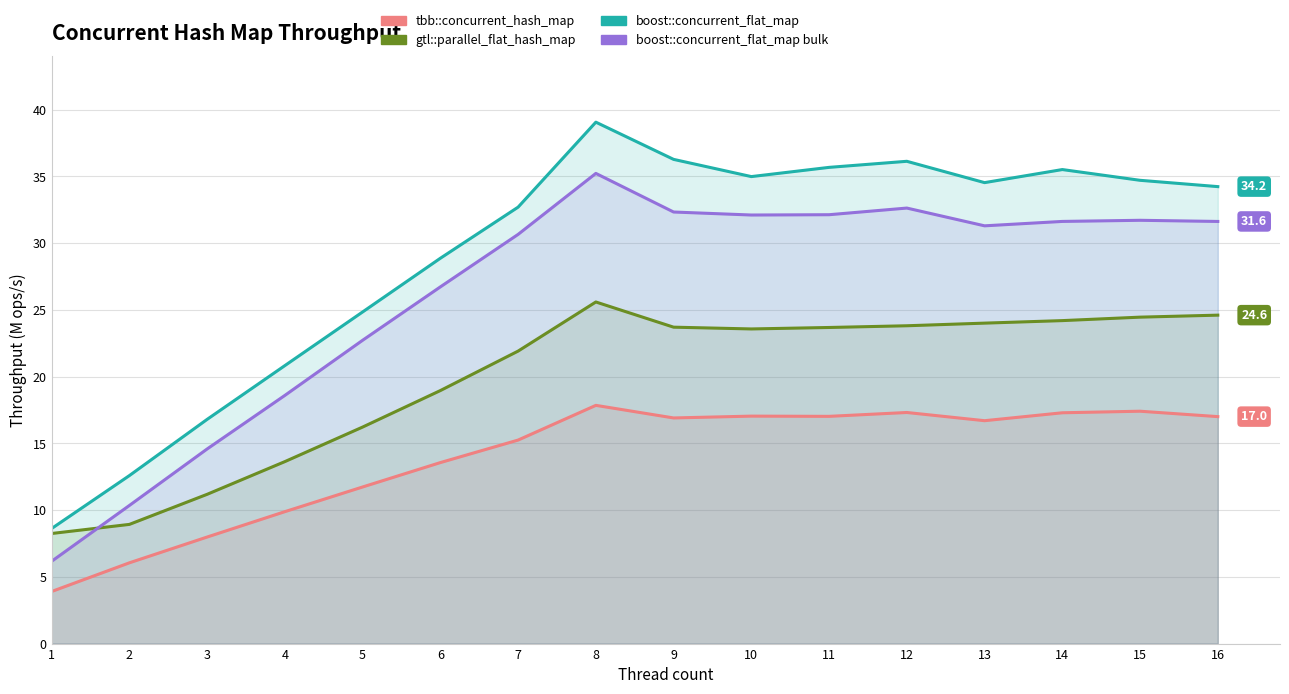

What is the difference between the second highest and minimum values in the gtl::parallel_flat_hash_map series?

16.4